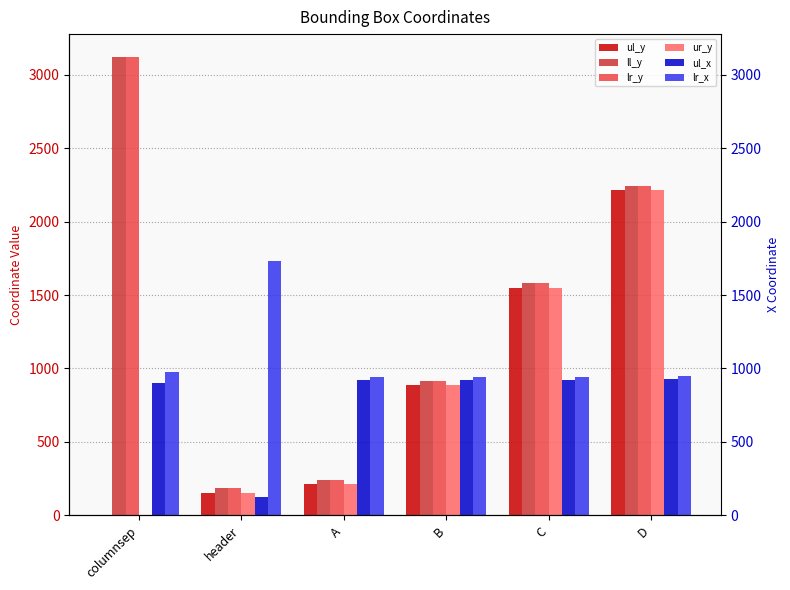

The value of ul_x at A is 920. True or false?

True